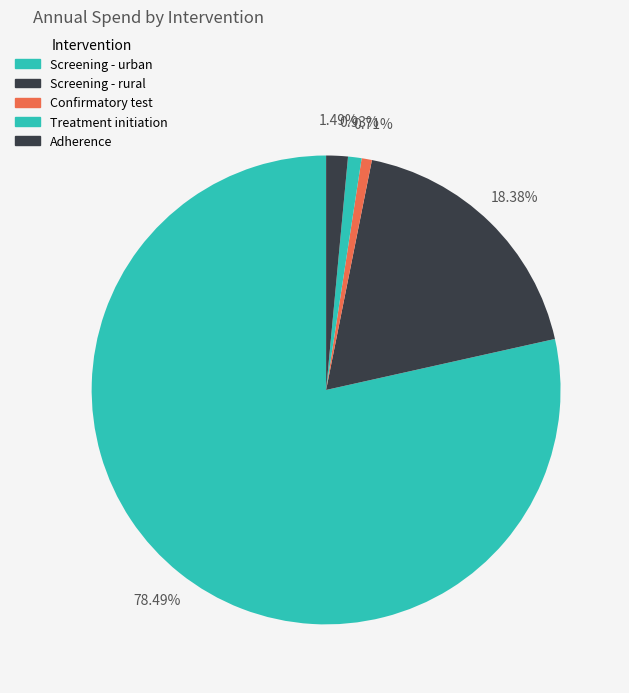

How many slices are in this pie chart?

5